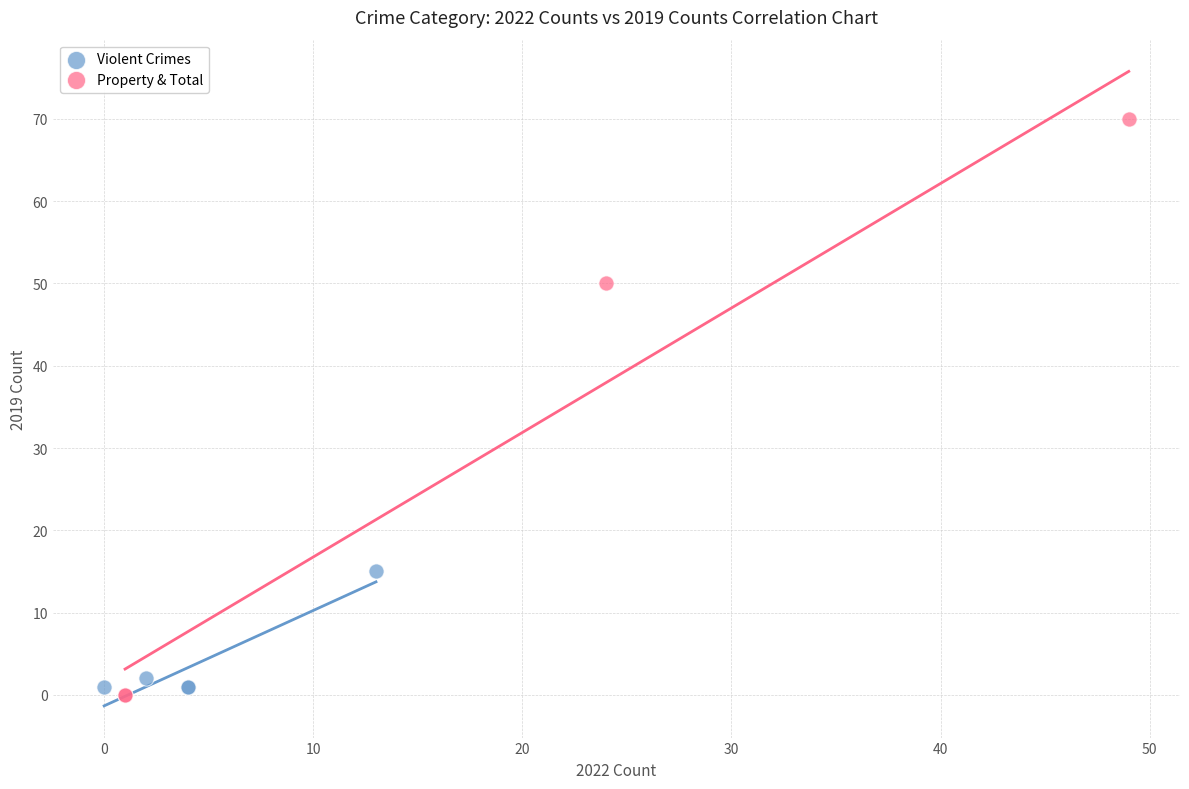

Which series has the largest Y range (max minus min)?

Property & Total